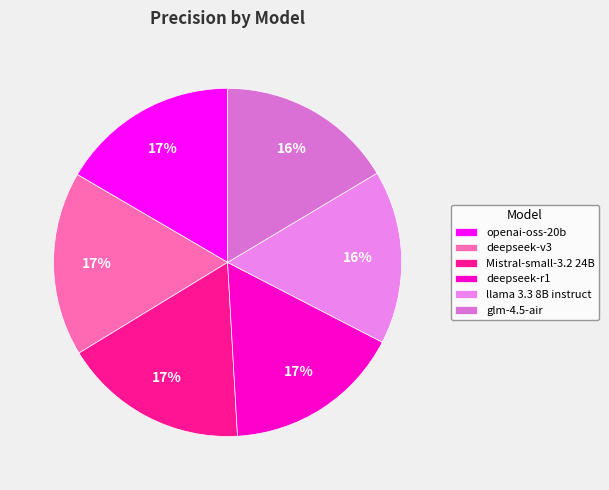

Between Mistral-small-3.2 24B and llama 3.3 8B instruct, which is larger?

Mistral-small-3.2 24B